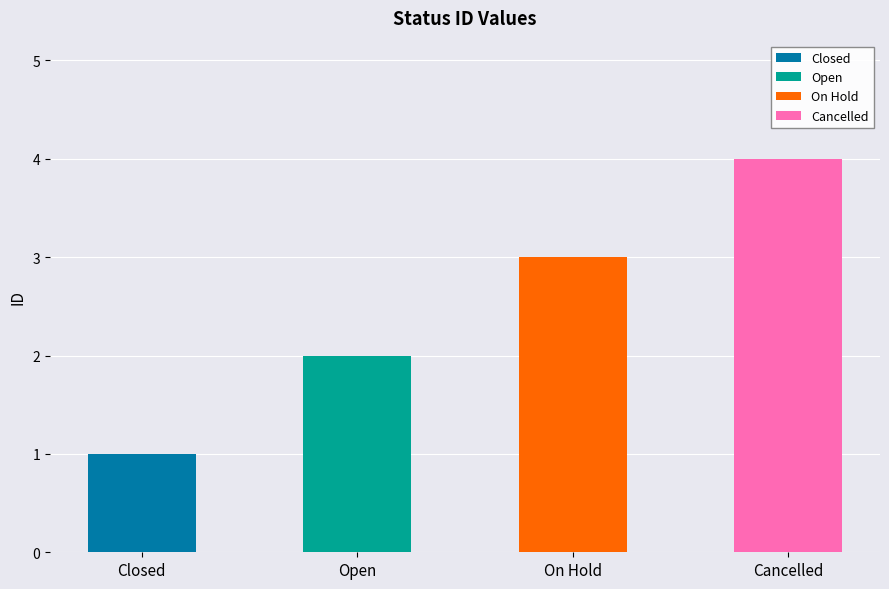

What is the label of the 3rd bar from the right?

Open